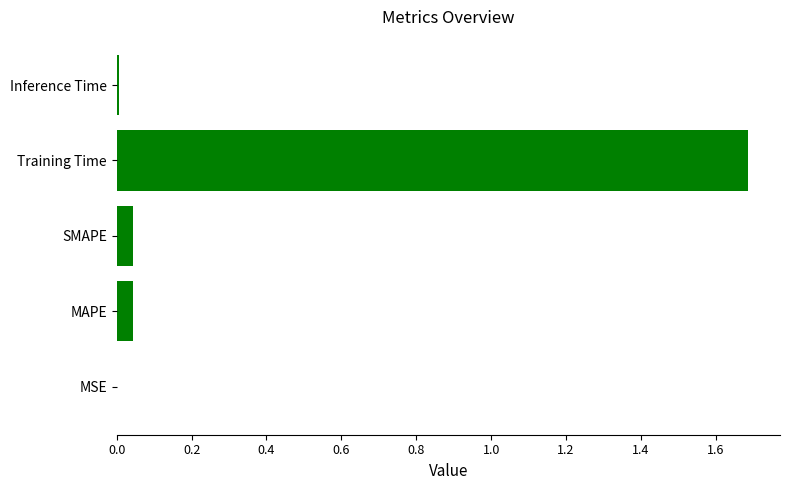

Between Training Time and MSE, which is larger?

Training Time